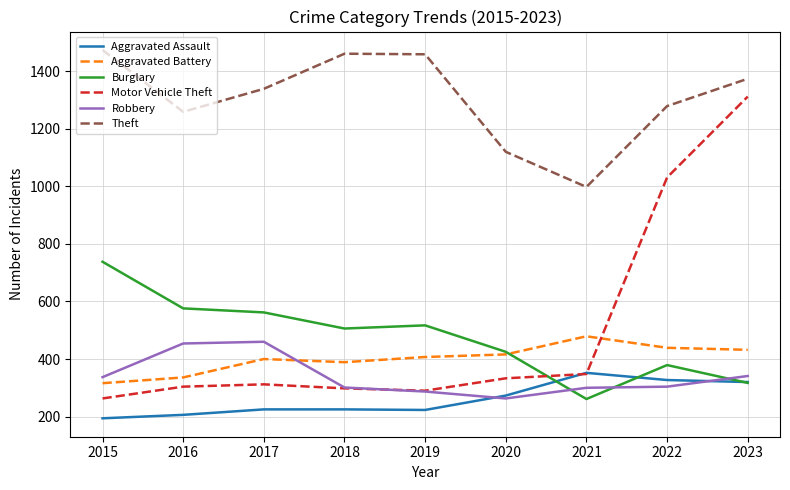

True or false: Motor Vehicle Theft has a value of 367 at 2023.

False